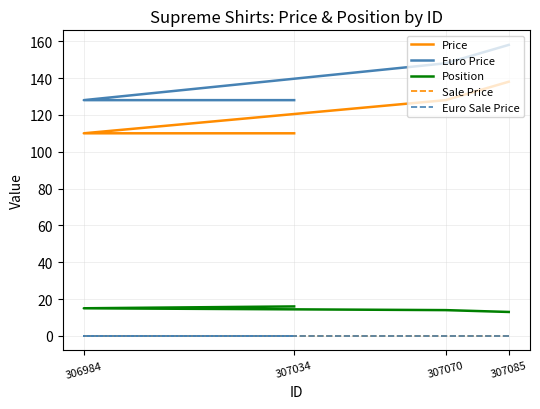

True or false: Sale Price has a value of 0 at 306984.

True